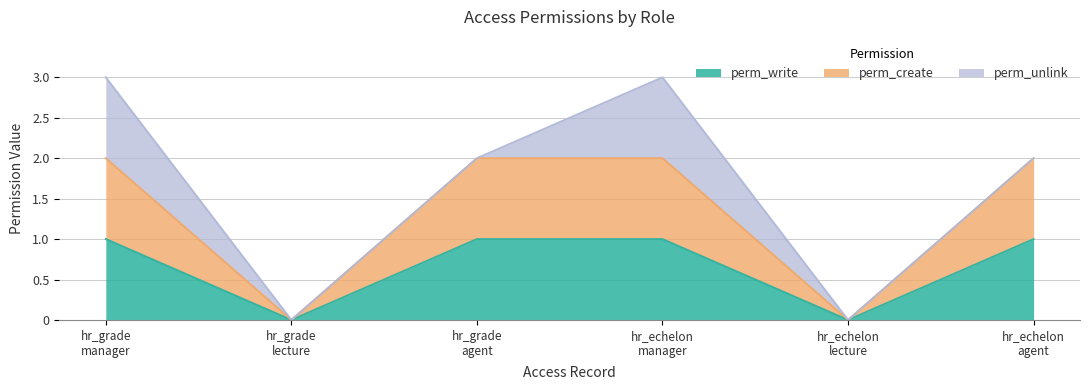

At which category does perm_write reach its first local valley?

hr_grade
lecture